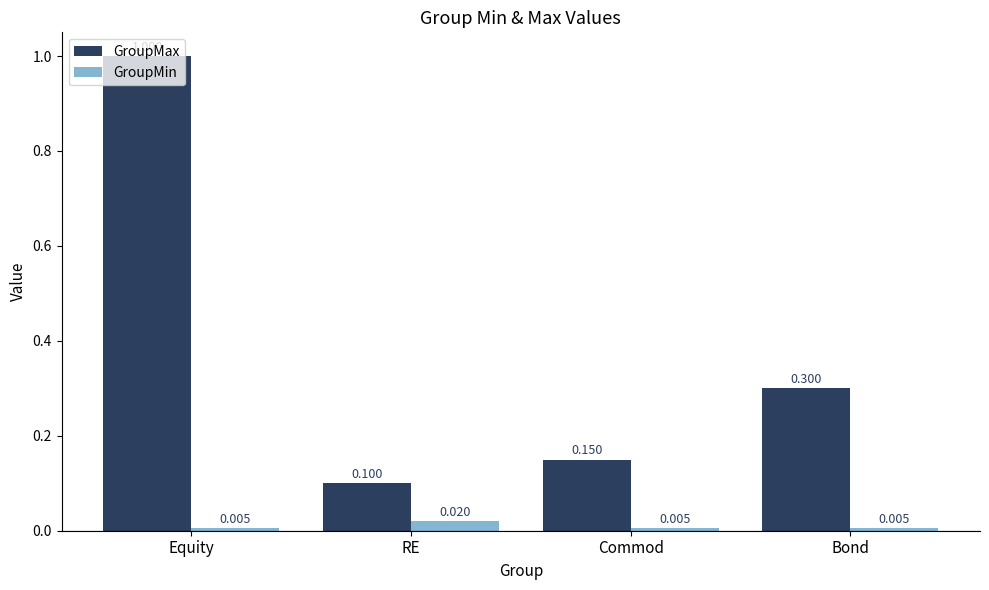

How many bars are there in total?

8